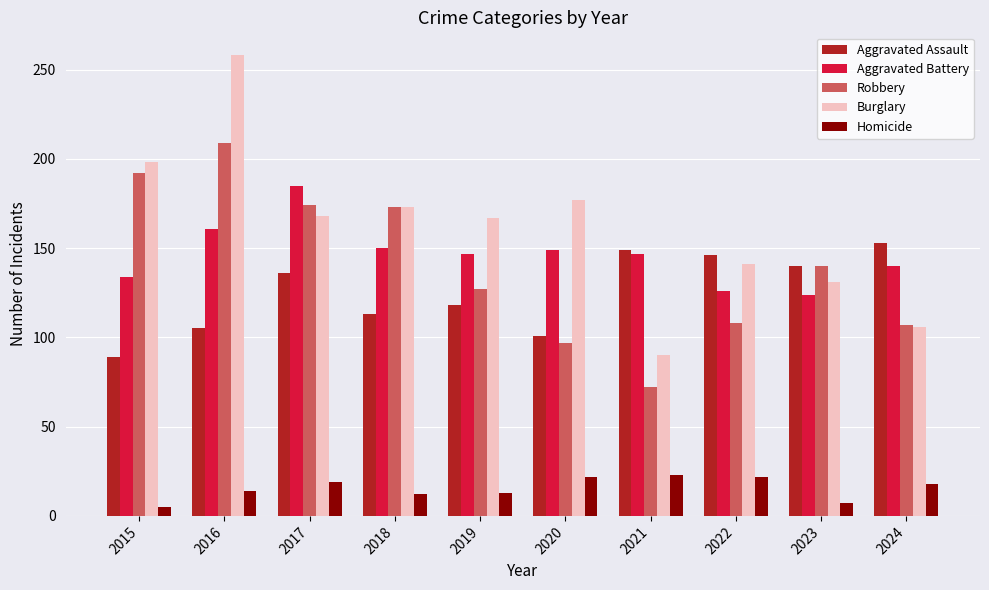

Count the number of categories in the chart.

10